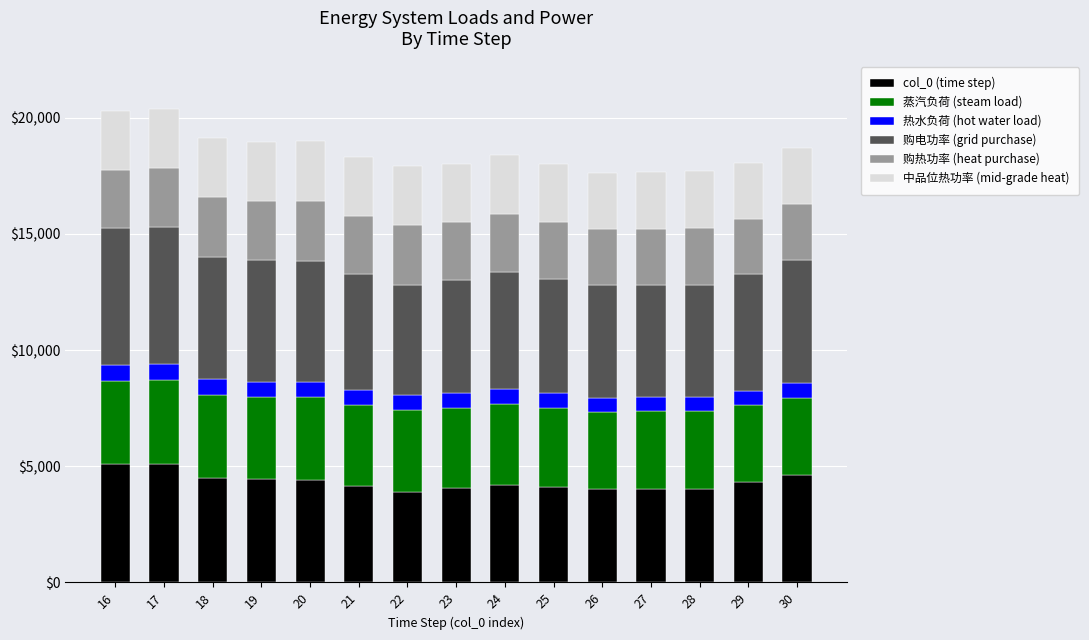

What is the total value across all series at 26?

17625.4